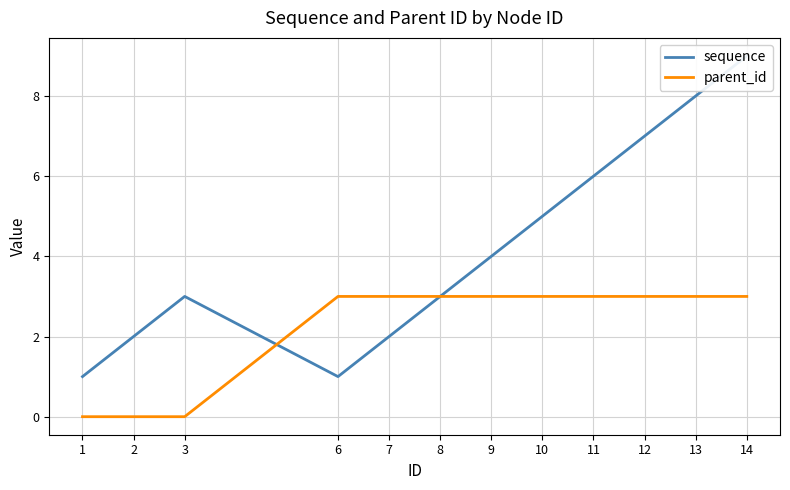

How many data points does each series have?

12